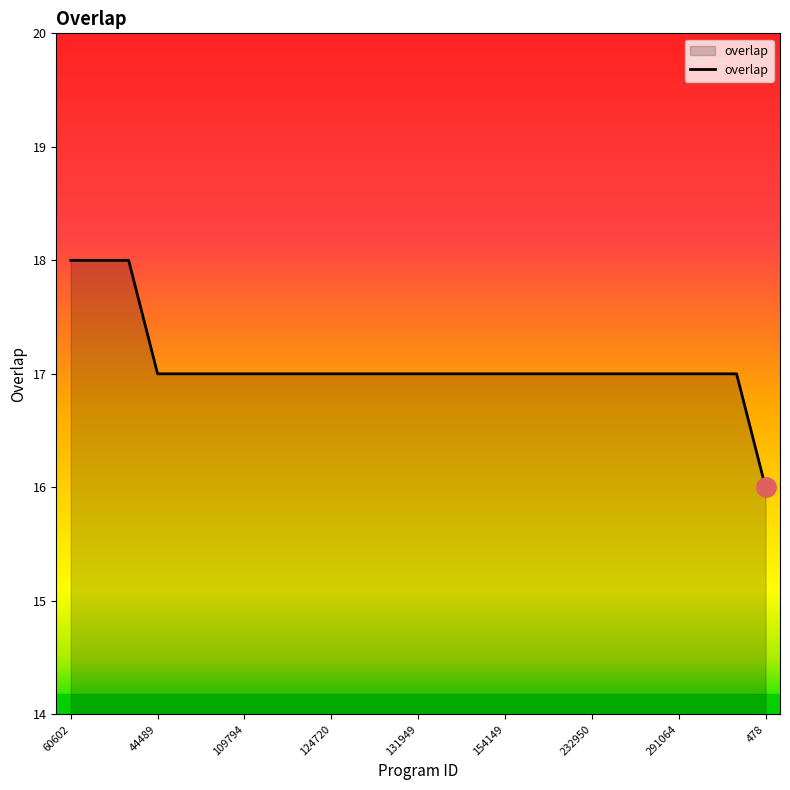

What is the greatest value displayed?

18